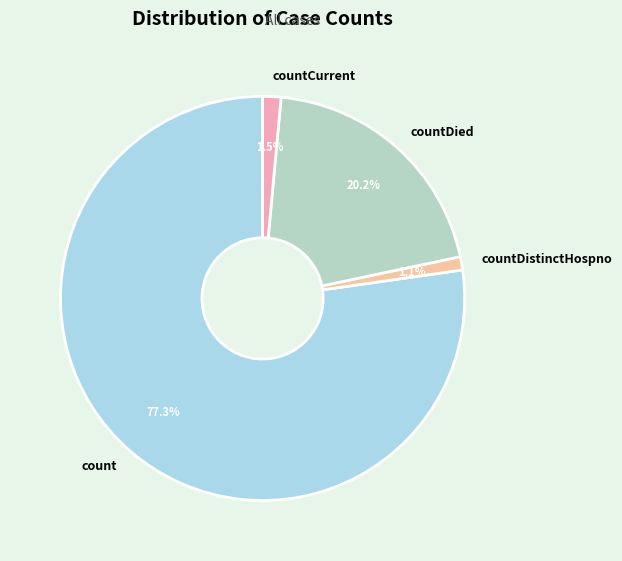

How many slices are in this pie chart?

4